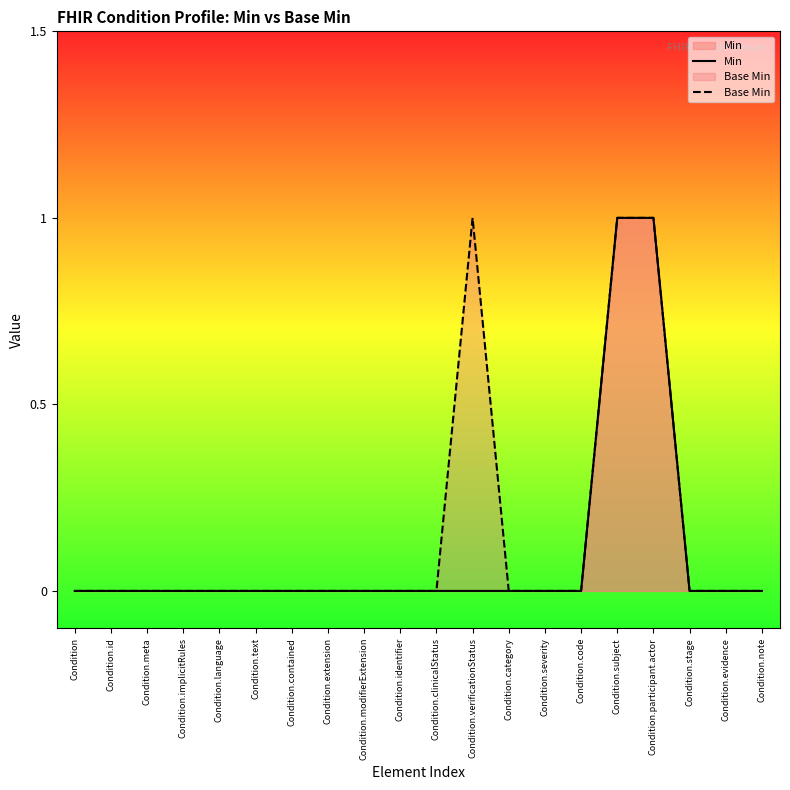

Between Condition.contained and Condition.note, which series saw the biggest shift?

Min